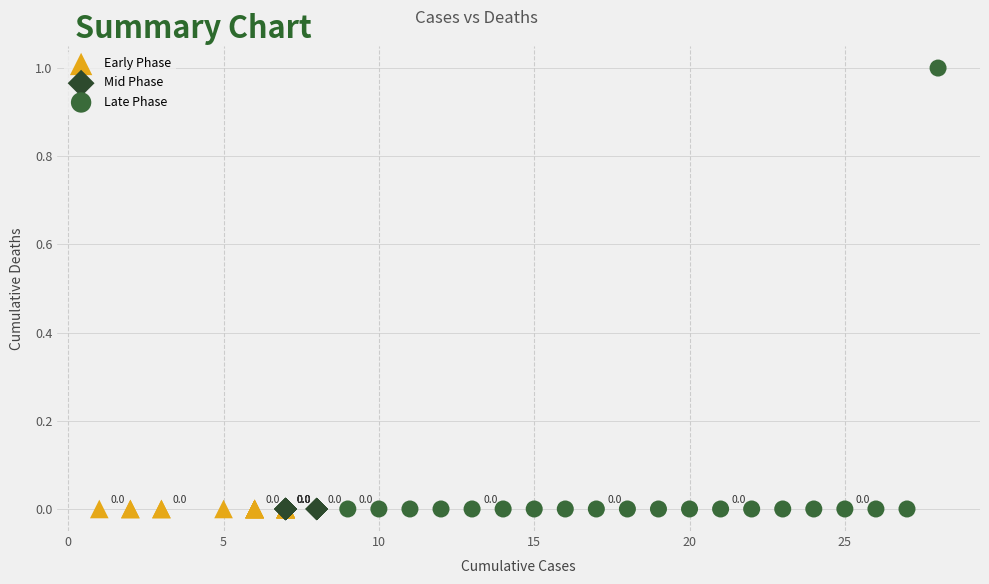

What are all the series names shown in the legend?

Early Phase, Mid Phase, Late Phase